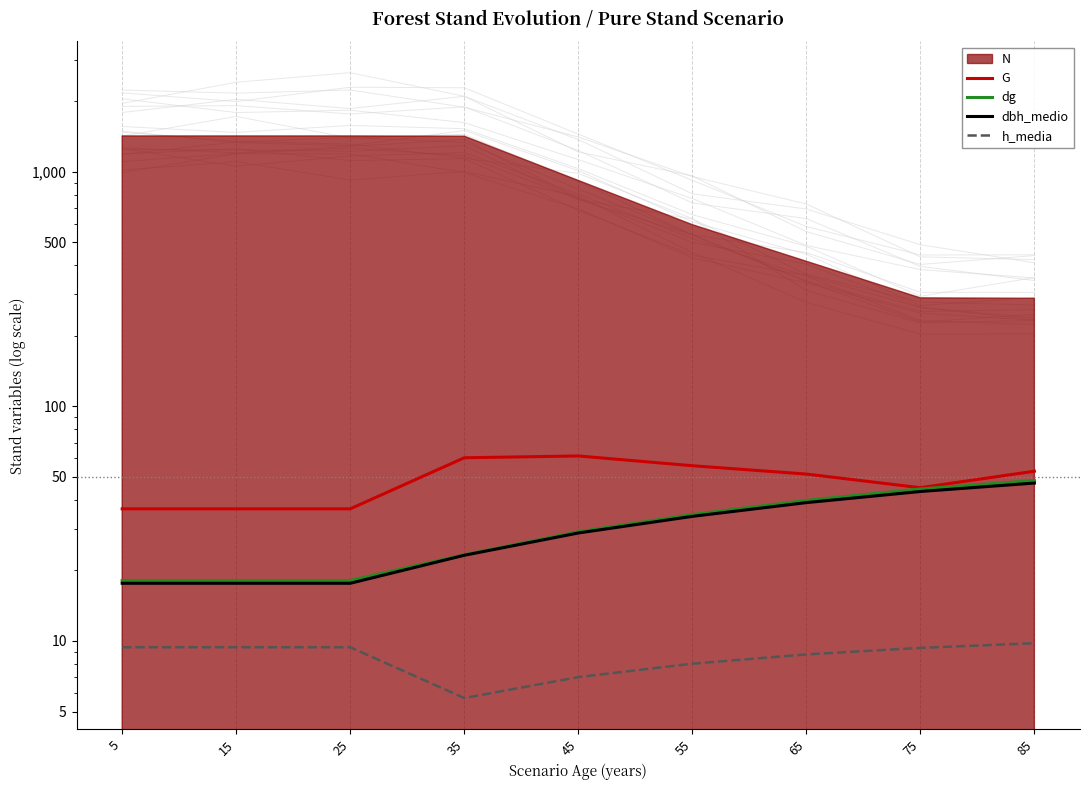

Is it true that dbh_medio equals 19.8 at 65?

False